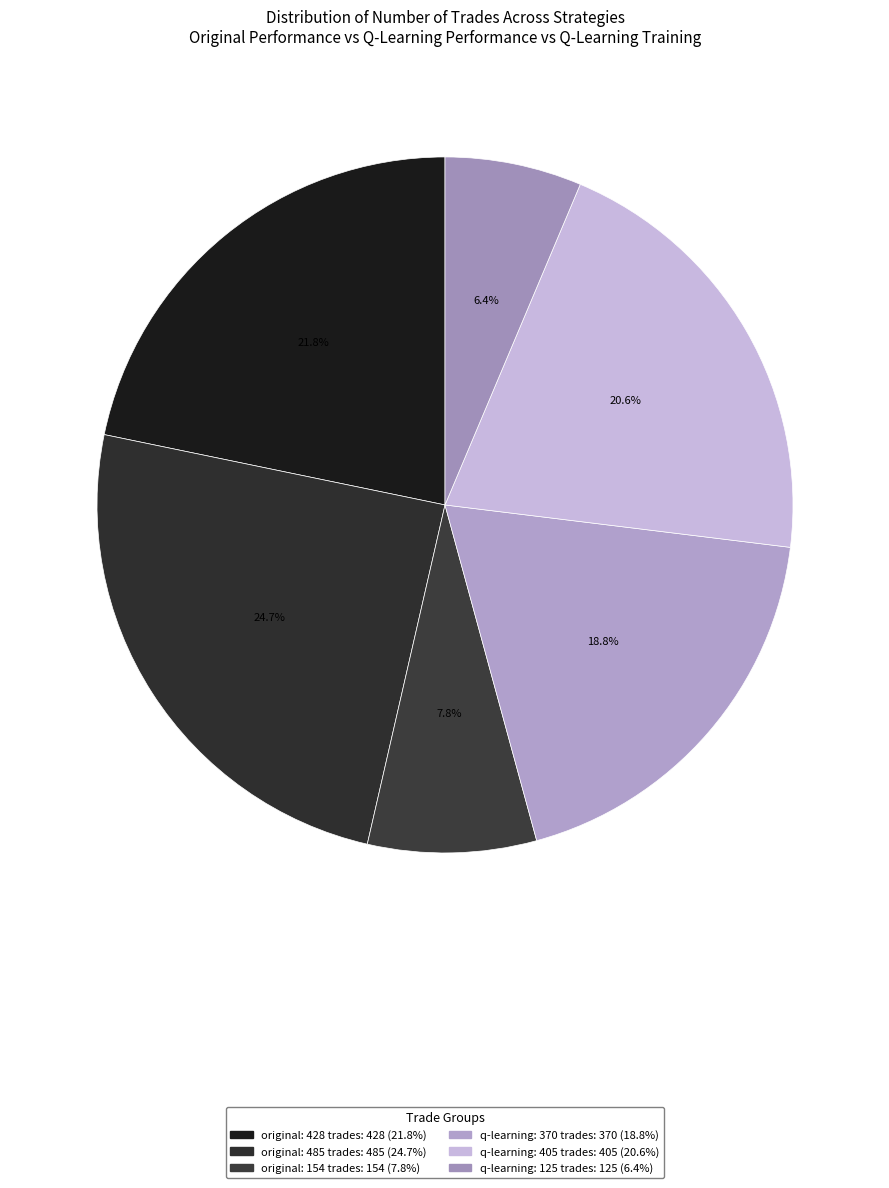

How many segments does this pie chart have?

6